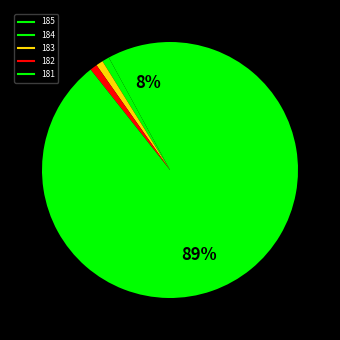

To the nearest percent, what is the average slice percentage?

20%